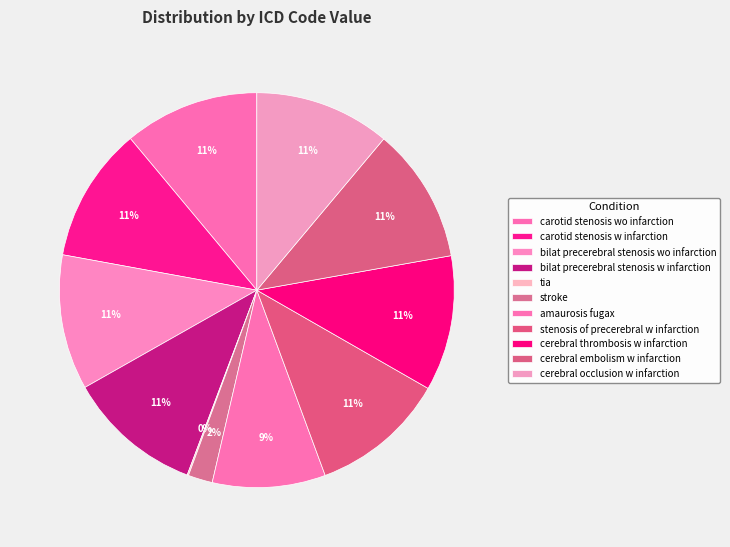

To the nearest percent, what is the difference between the largest and smallest slice percentages?

11%